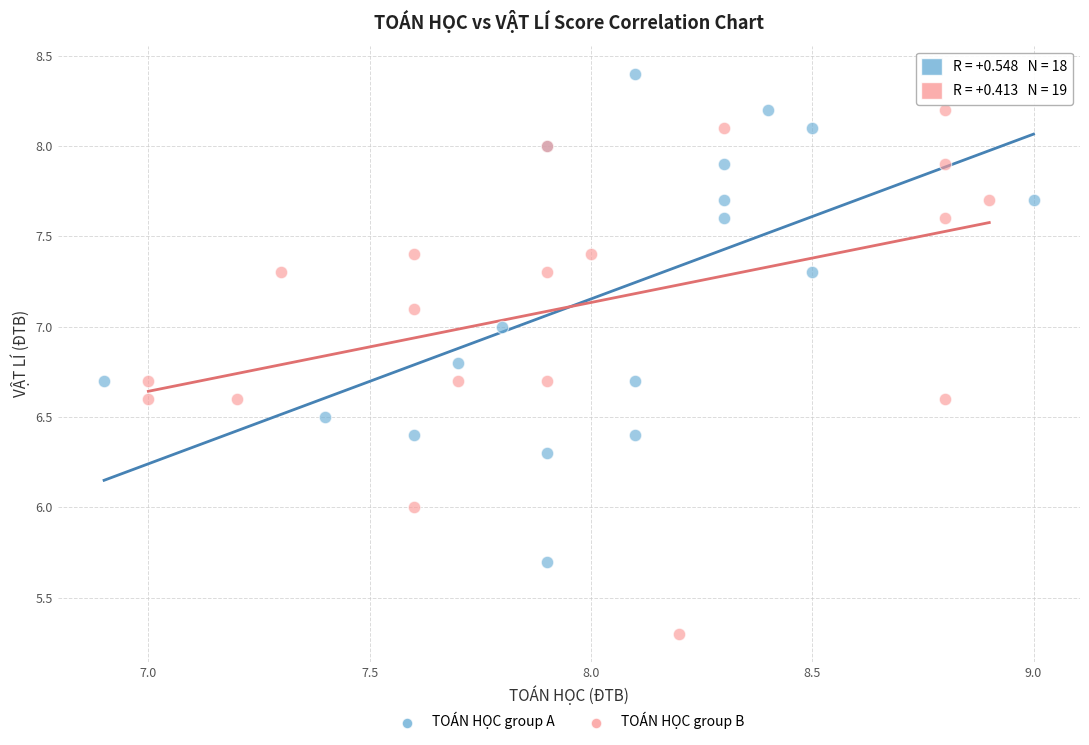

Which series reaches the maximum Y coordinate?

TOÁN HỌC group A